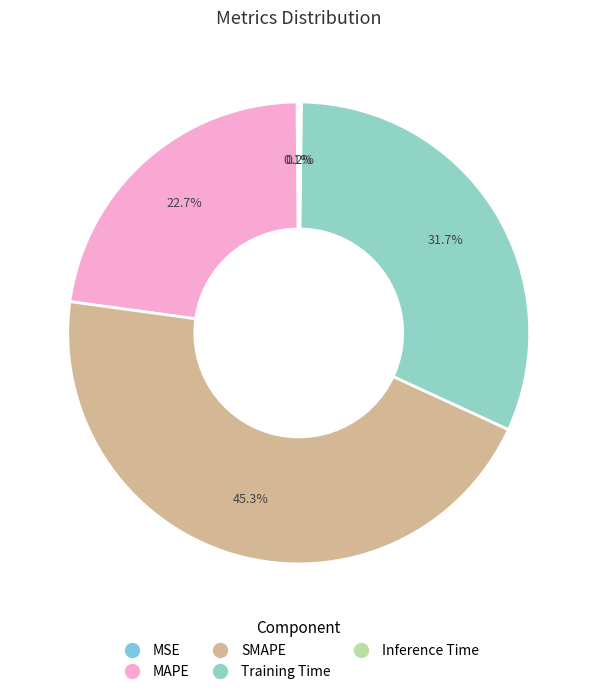

Does Training Time represent more than half of the total?

No